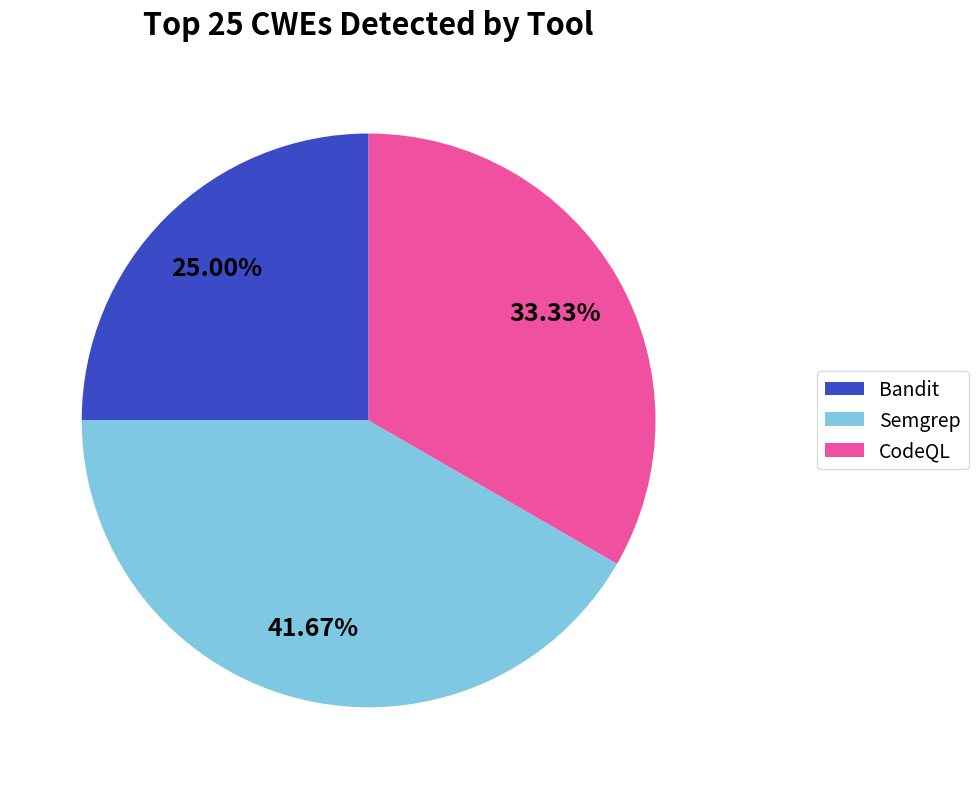

Count the number of slices in the pie.

3